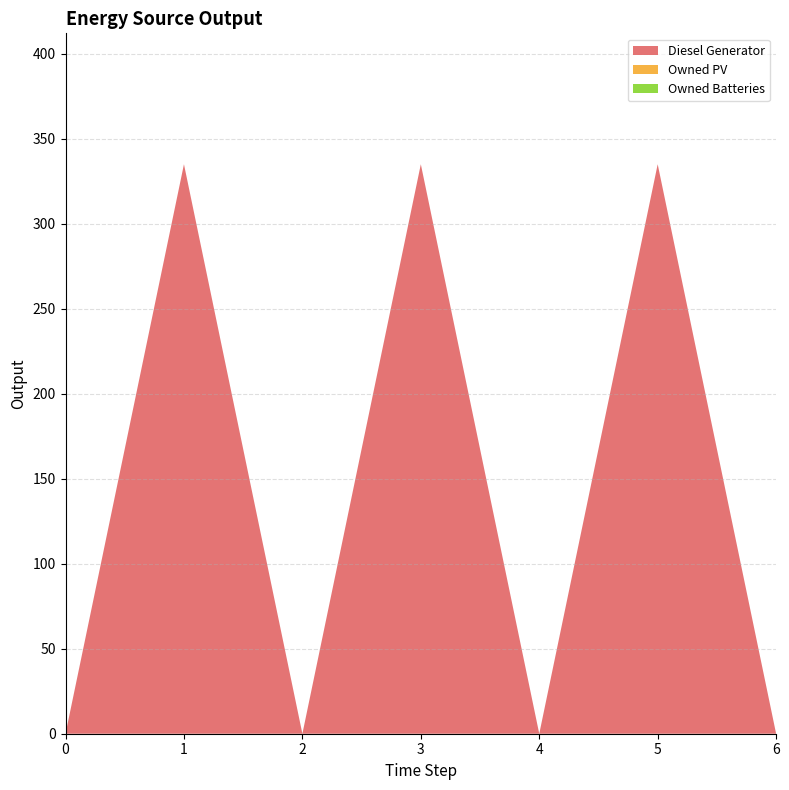

Reading left to right, transcribe all the data shown in this chart.

Diesel Generator: 0	335	0	335	0	335	0
Owned PV: 0	0	0	0	0	0	0
Owned Batteries: 0	0	0	0	0	0	0